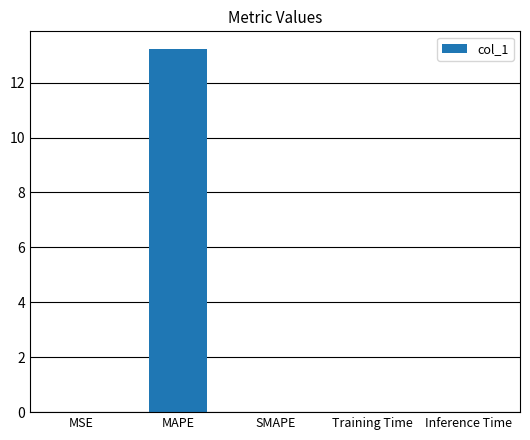

What is the difference between the values at MAPE and Training Time?

13.2